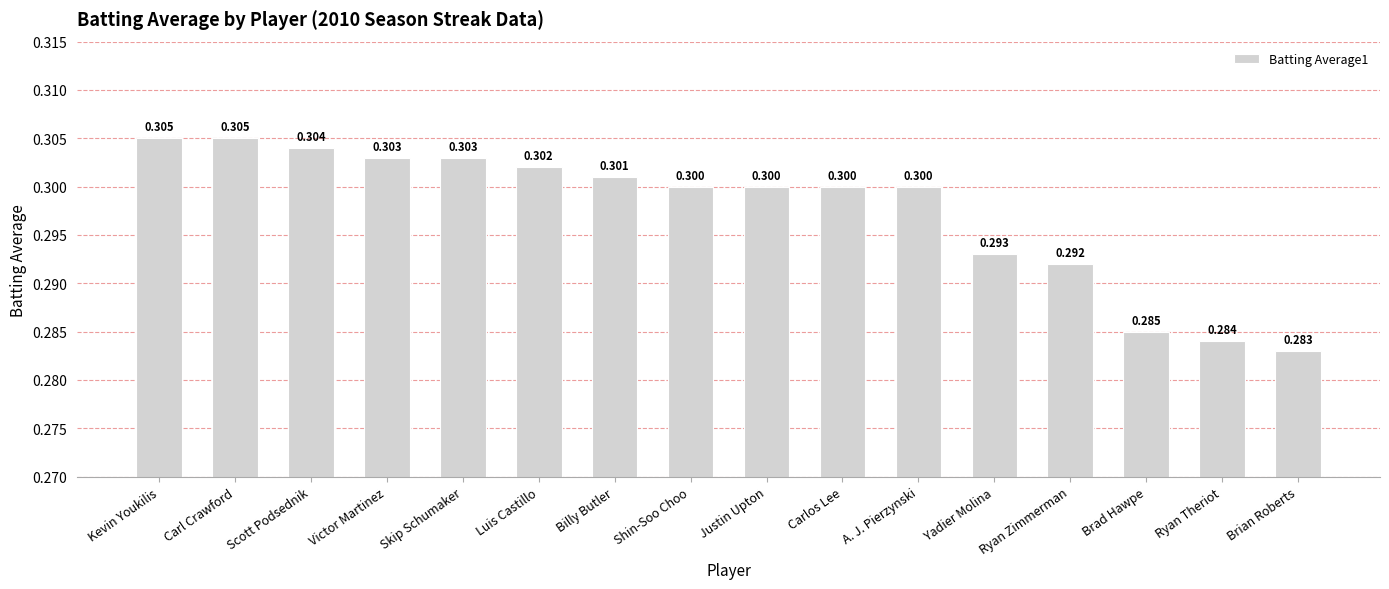

Between Yadier Molina and Skip Schumaker, which is larger?

Skip Schumaker